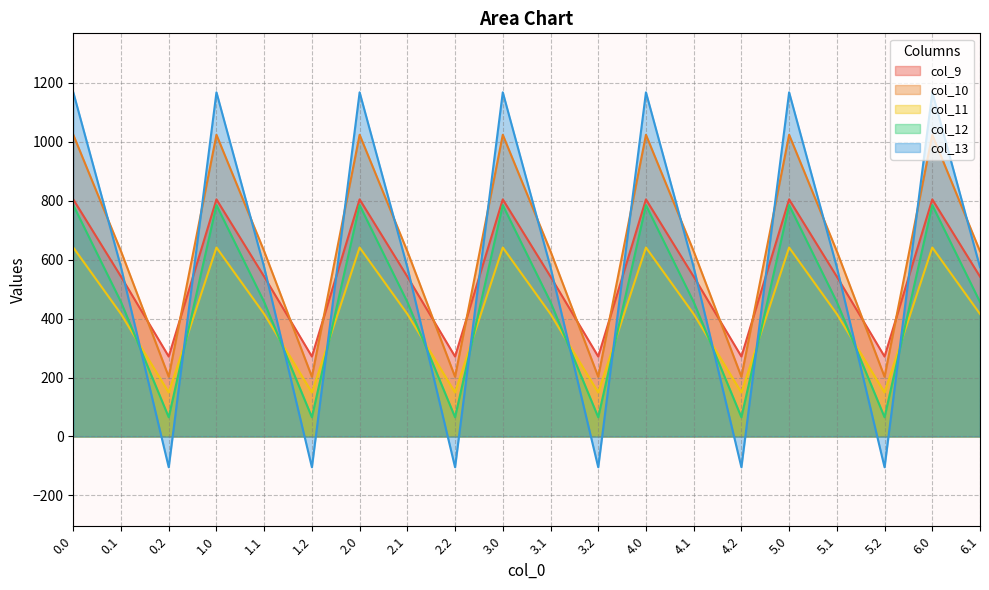

What is the smallest value displayed?

-104.4